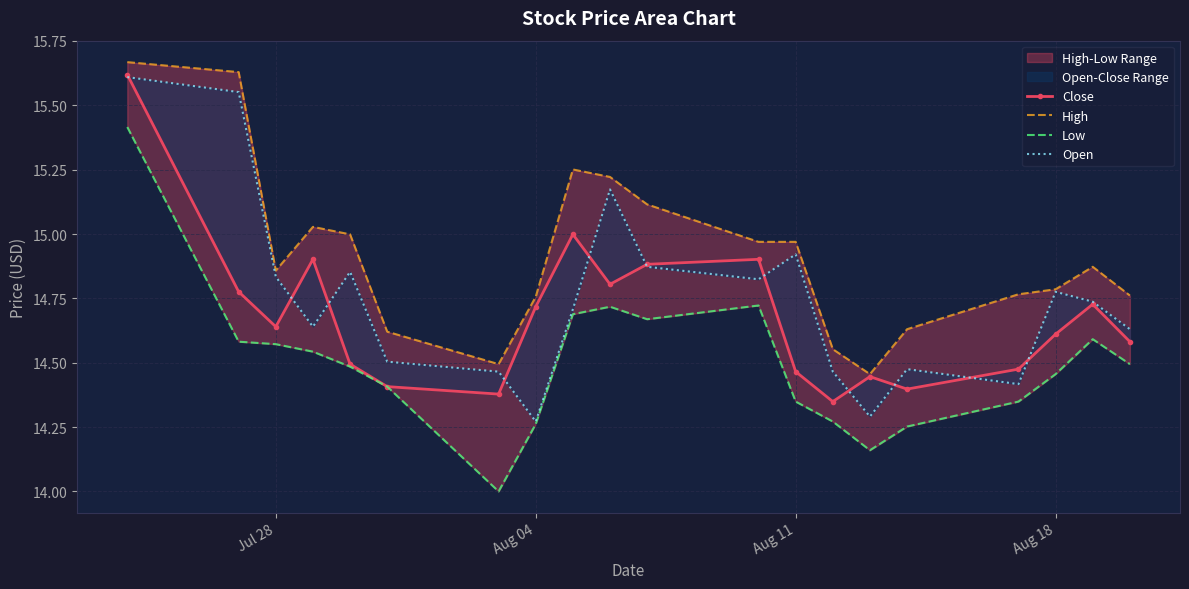

What position from the left is Jul 28?

3